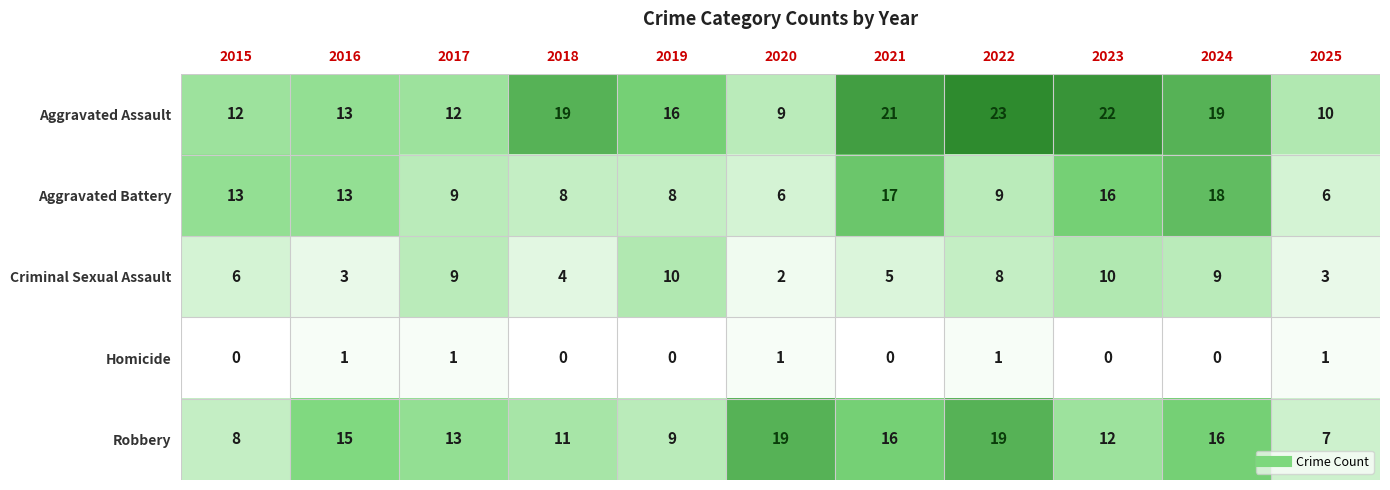

Where is Robbery nearest to the value 13?

2017